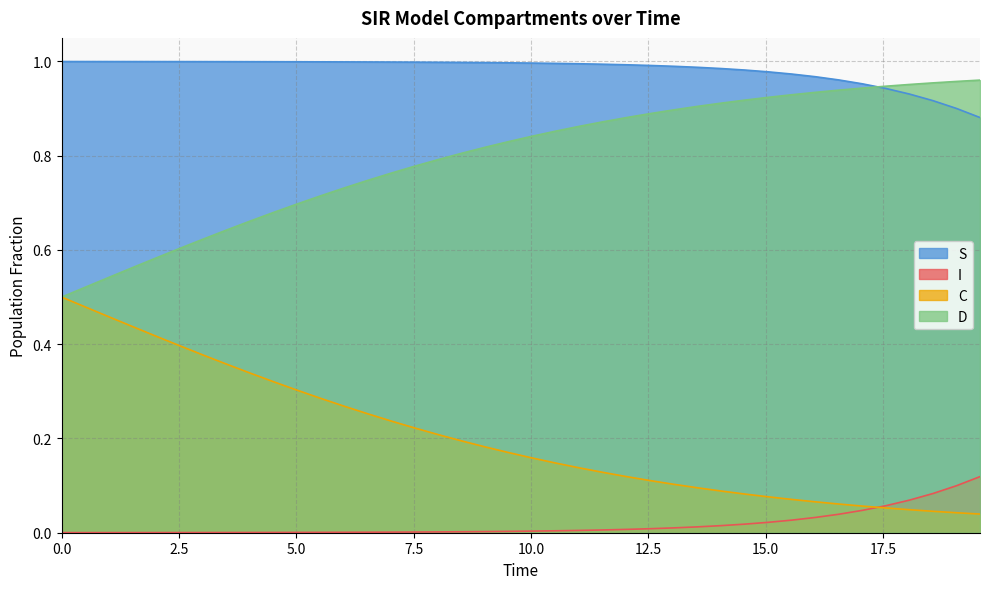

Which series has the largest total across all categories?

S